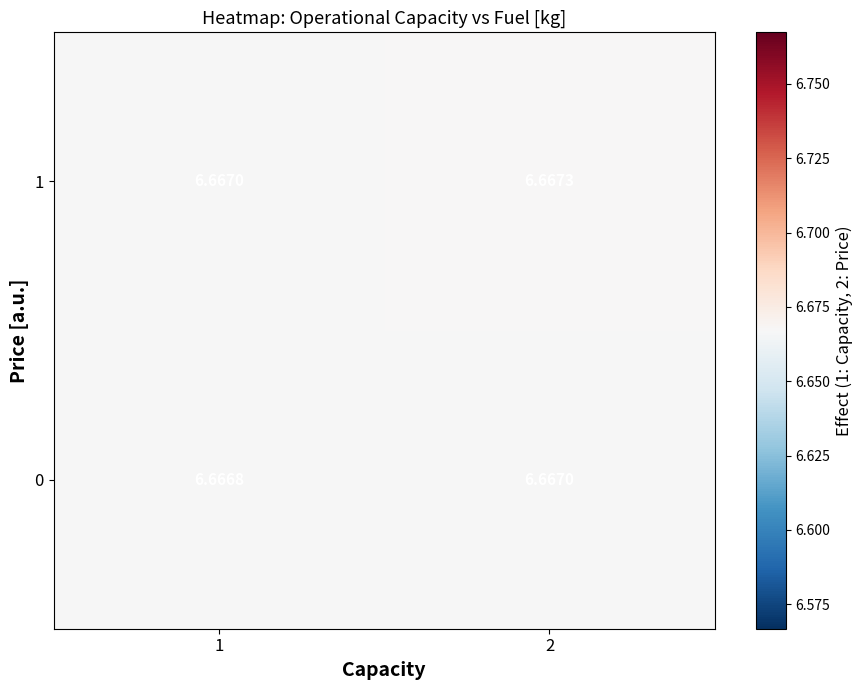

Is the value of 0 at 2 greater than the value of 1 at 2?

No